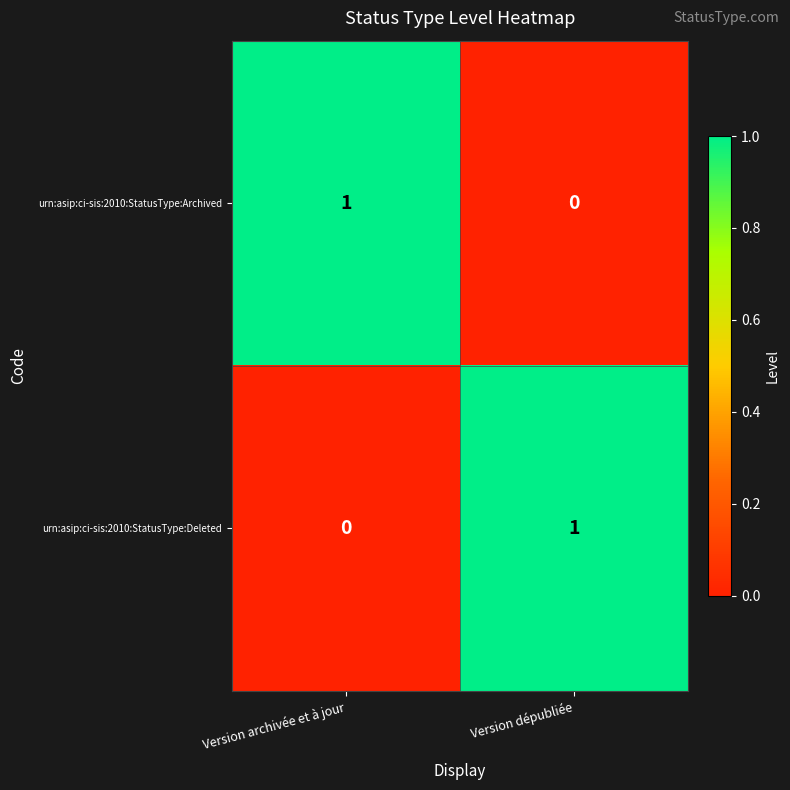

At which label is urn:asip:ci-sis:2010:StatusType:Deleted closest to 0?

Version archivée et à jour